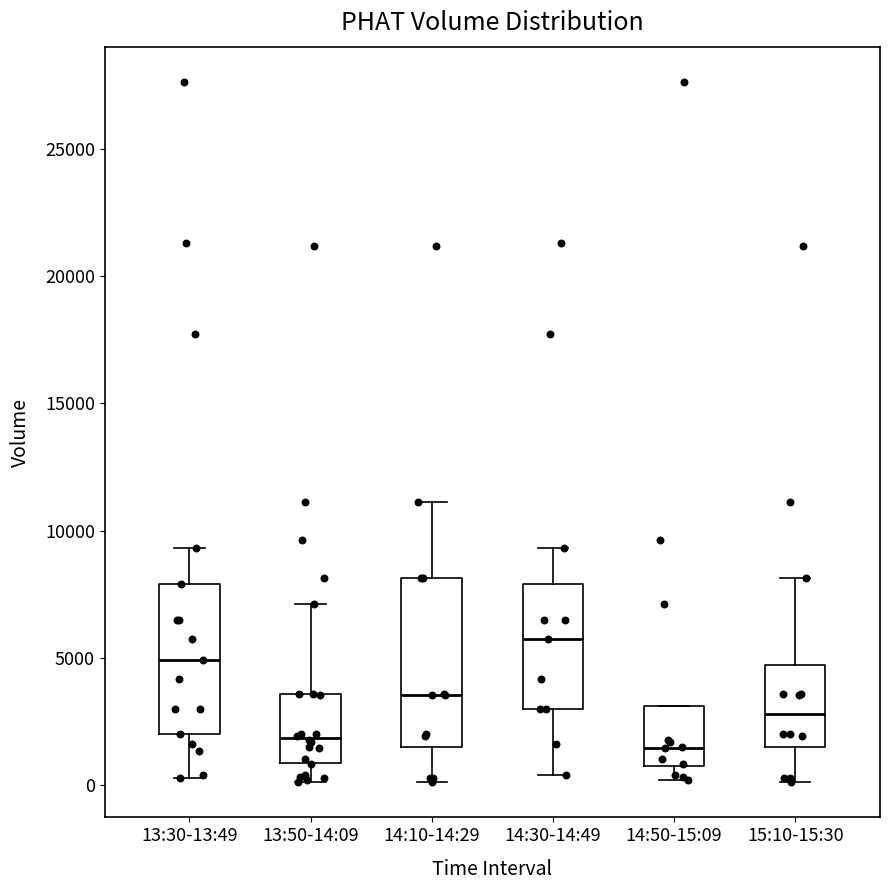

Reading left to right, read every box against the y-axis: the position of its median line, the range the box covers, and the ends of its whiskers. The values are not printed on the chart, so give them approximately, as read against the axis.

13:30-13:49: median 5000, box 2000 to 8000, whiskers 500 to 9500
13:50-14:09: median 2000, box 1000 to 3500, whiskers 0 to 7000
14:10-14:29: median 3500, box 1500 to 8000, whiskers 0 to 11000
14:30-14:49: median 5500, box 3000 to 8000, whiskers 500 to 9500
14:50-15:09: median 1500, box 500 to 3000, whiskers 0 to 3000
15:10-15:30: median 3000, box 1500 to 4500, whiskers 0 to 8000